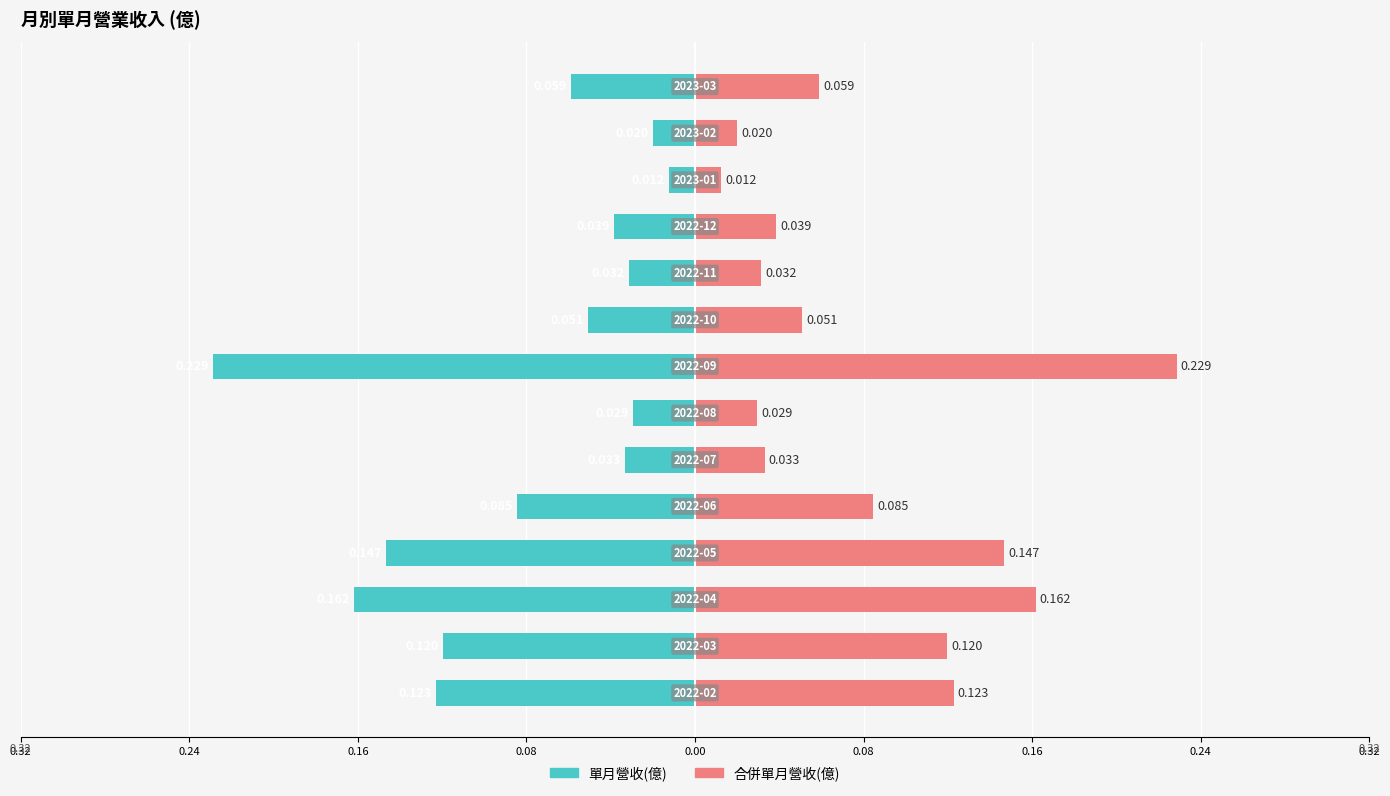

Reading right to left, list all the values displayed in this chart.

單月營收(億): -0.1	-0.0	-0.0	-0.0	-0.0	-0.1	-0.2	-0.0	-0.0	-0.1	-0.1	-0.2	-0.1	-0.1
合併單月營收(億): 0.1	0.0	0.0	0.0	0.0	0.1	0.2	0.0	0.0	0.1	0.1	0.2	0.1	0.1